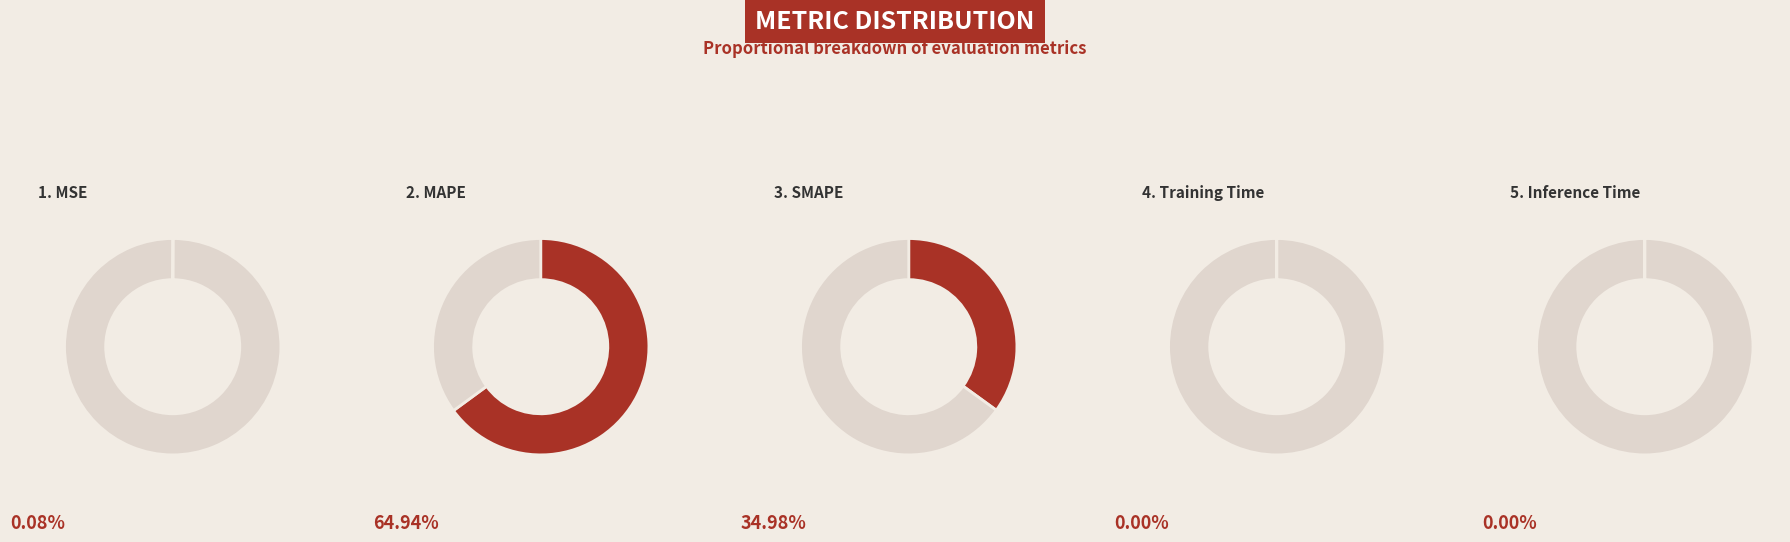

To the nearest percent, what is the difference between the largest and smallest slice percentages?

65%